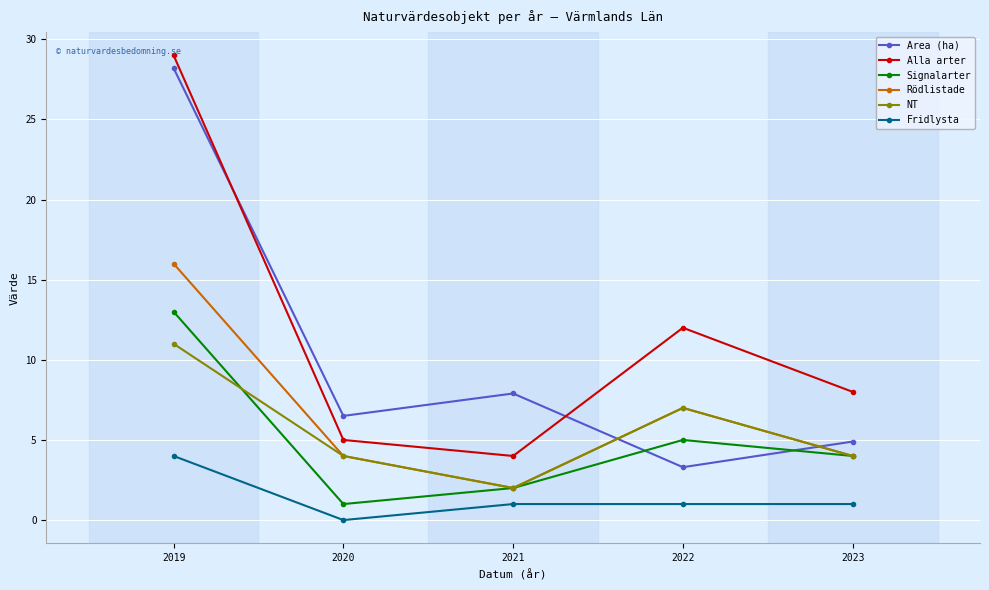

What is the value of the Area (ha) point at the 1st from the left?

28.2